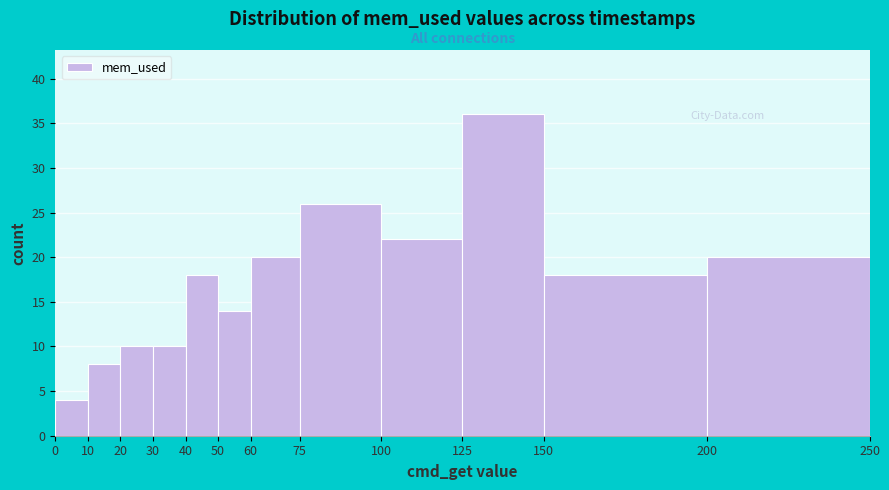

Which range on the x-axis has the tallest bar?

125 to 150